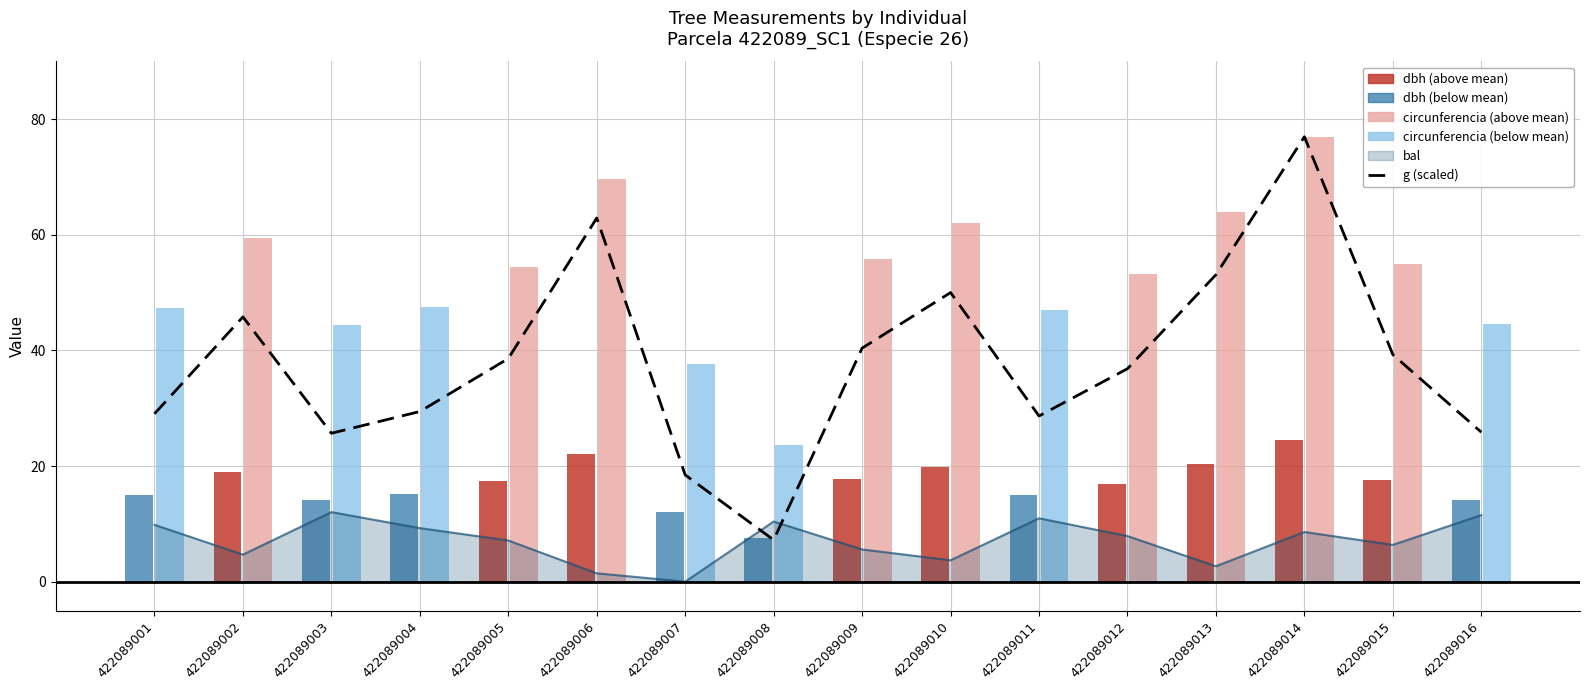

Read the value at 422089014.

77.0